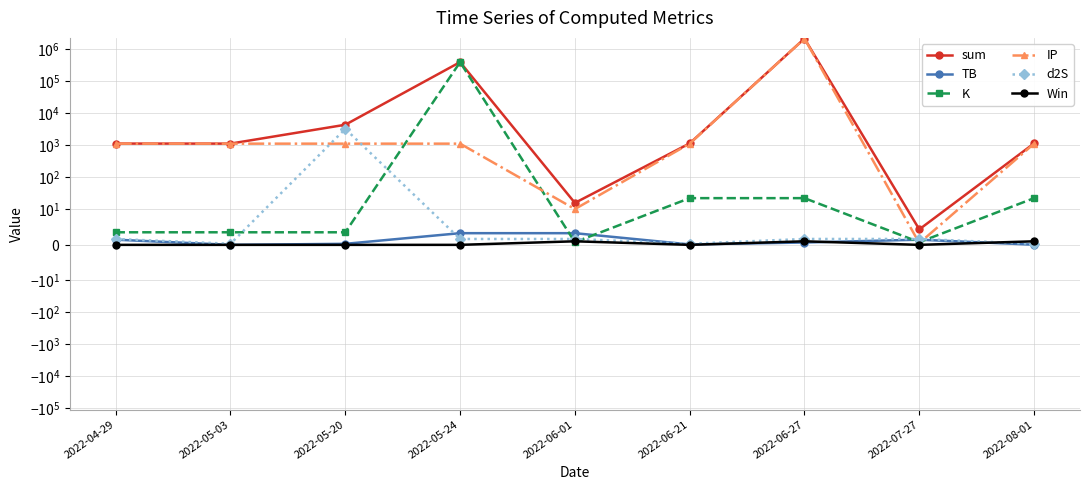

True or false: K and d2S cross at least once.

True